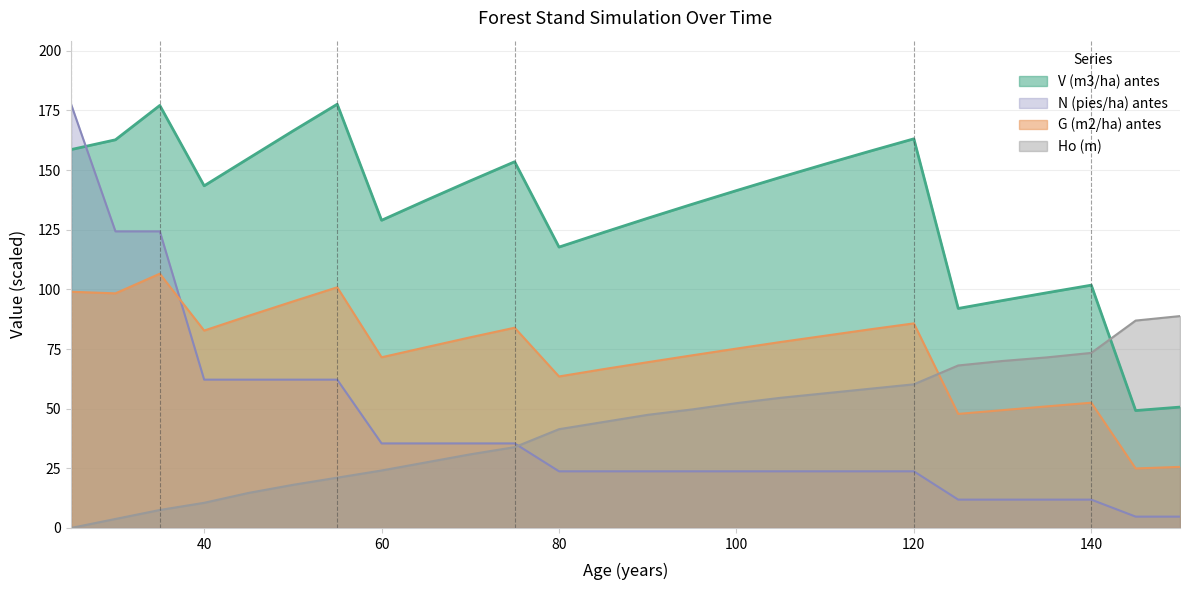

Does the chart display data point markers on the line(s)?

No